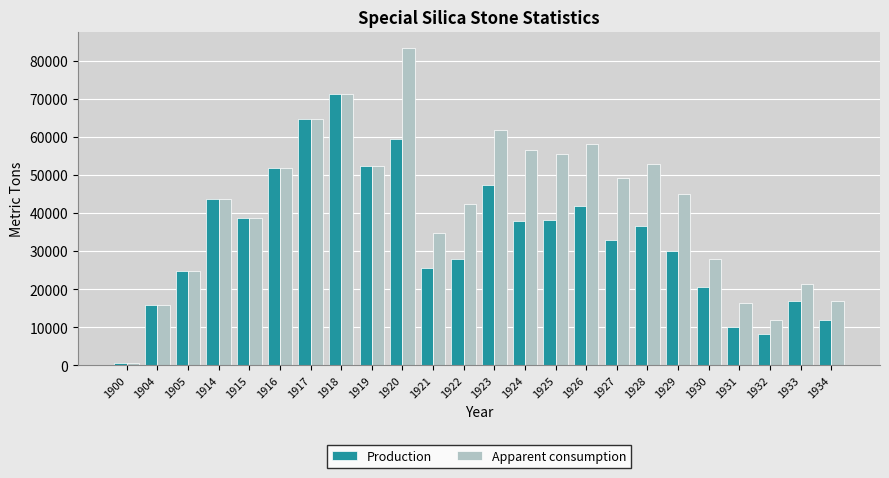

Rank the series by their maximum value, from lowest to highest.

Production, Apparent consumption